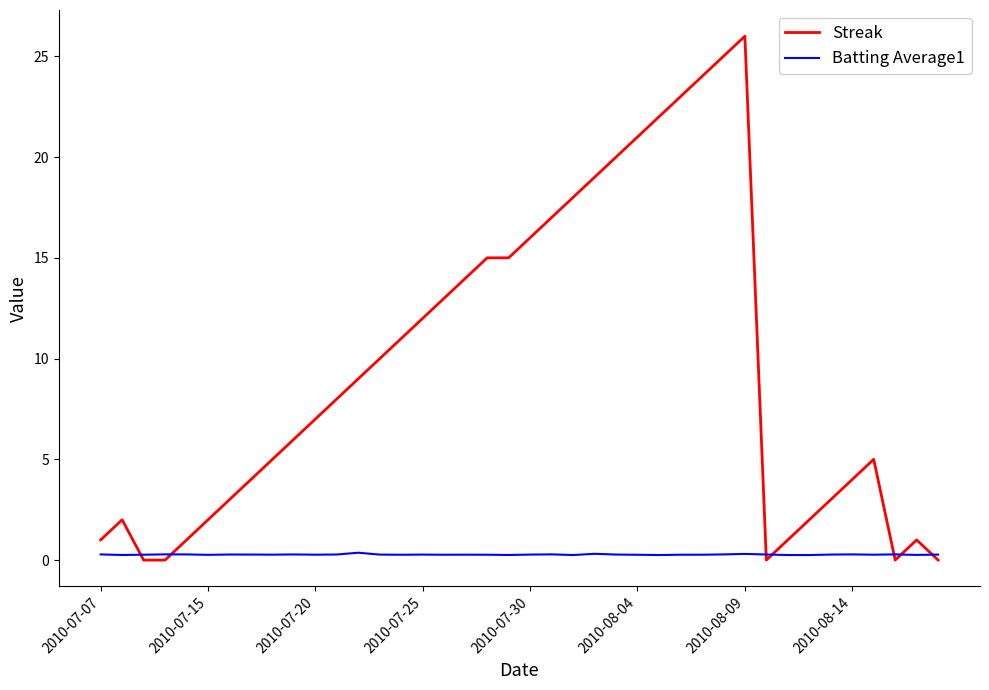

How many intersections are there between Streak and Batting Average1?

7